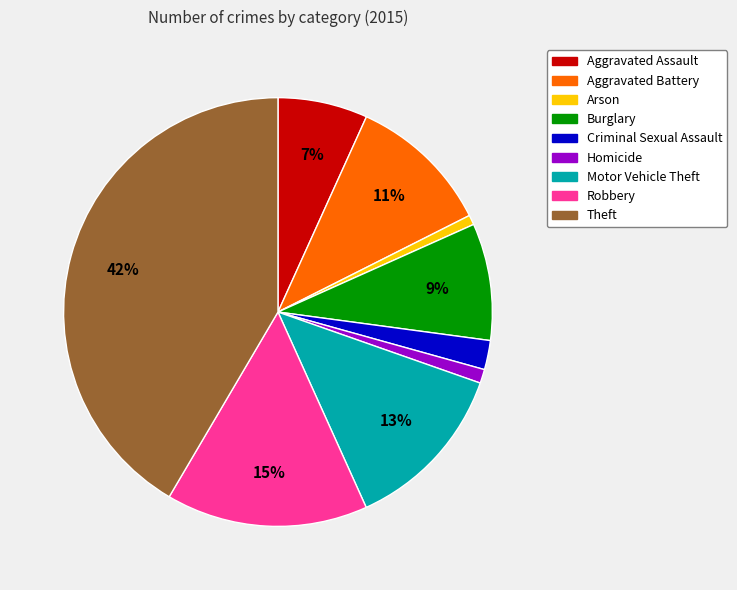

Is there a majority slice in this chart?

No